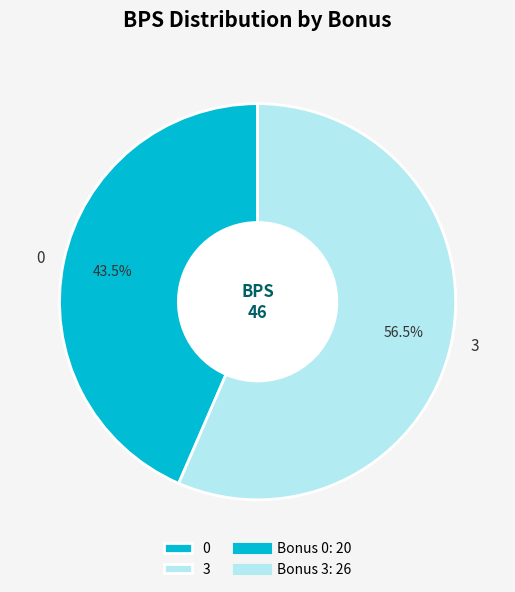

How many slices are in this pie chart?

2